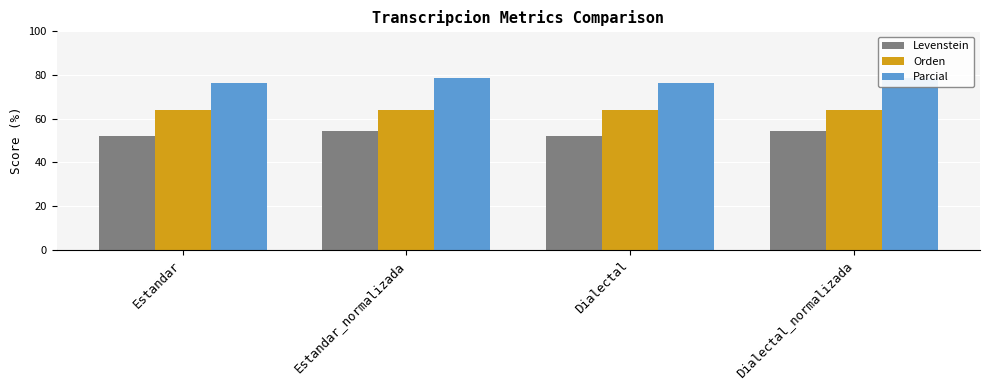

The value of Orden at Estandar is 63.9. True or false?

True